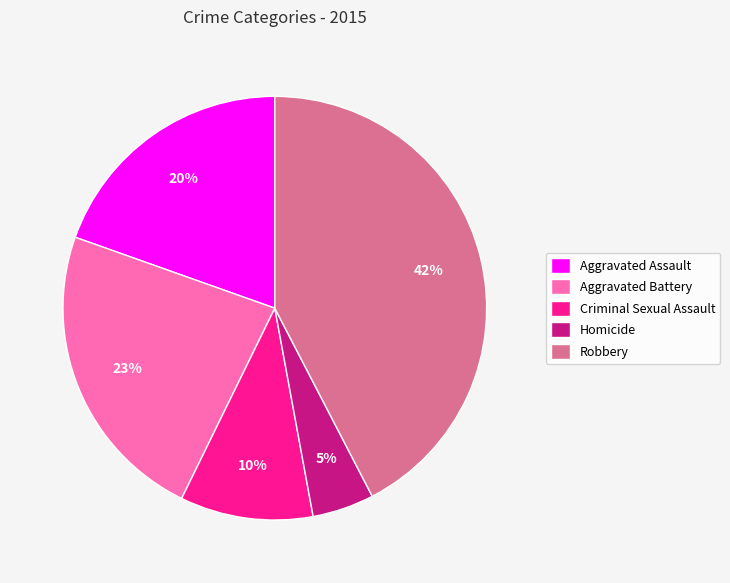

Rank the categories by value from lowest to highest.

Homicide, Criminal Sexual Assault, Aggravated Assault, Aggravated Battery, Robbery